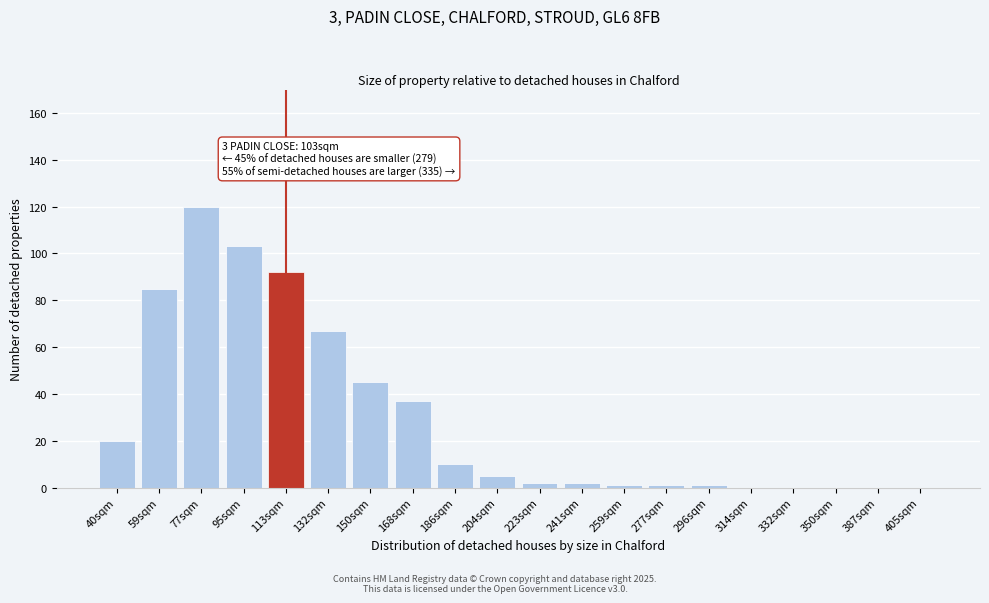

Reading left to right, transcribe all the data shown in this chart.

40sqm=20	59sqm=85	77sqm=120	95sqm=103	113sqm=92	132sqm=67	150sqm=45	168sqm=37	186sqm=10	204sqm=5	223sqm=2	241sqm=2	259sqm=1	277sqm=1	296sqm=1	314sqm=0	332sqm=0	350sqm=0	387sqm=0	405sqm=0